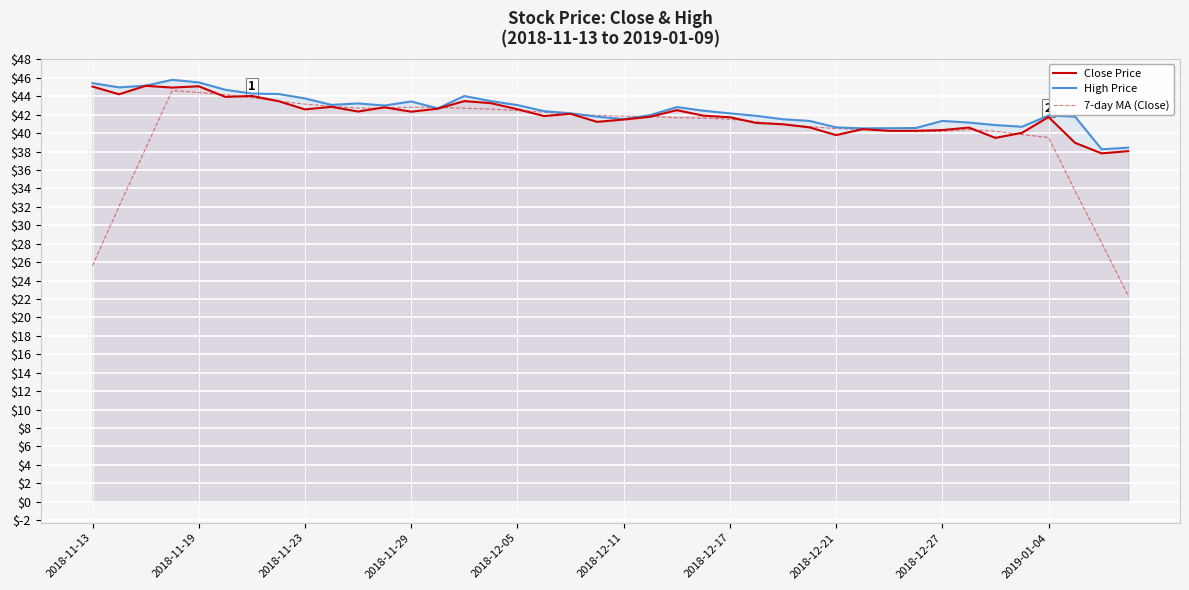

Which series has the largest range (max minus min)?

7-day MA (Close)